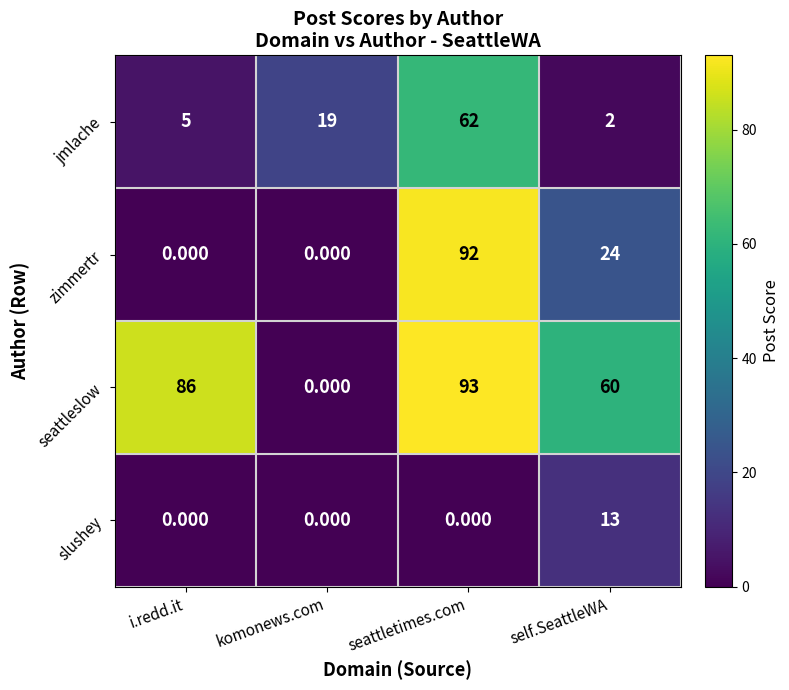

Is the value of seattleslow at i.redd.it greater than the value of slushey at komonews.com?

Yes